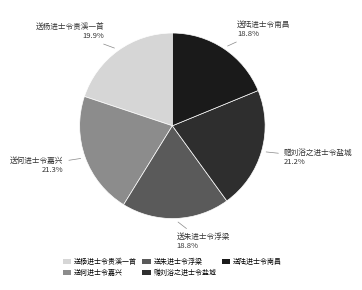

What is the ratio of the value at 送陆进士令南昌 to the value at 送何进士令嘉兴?

0.9